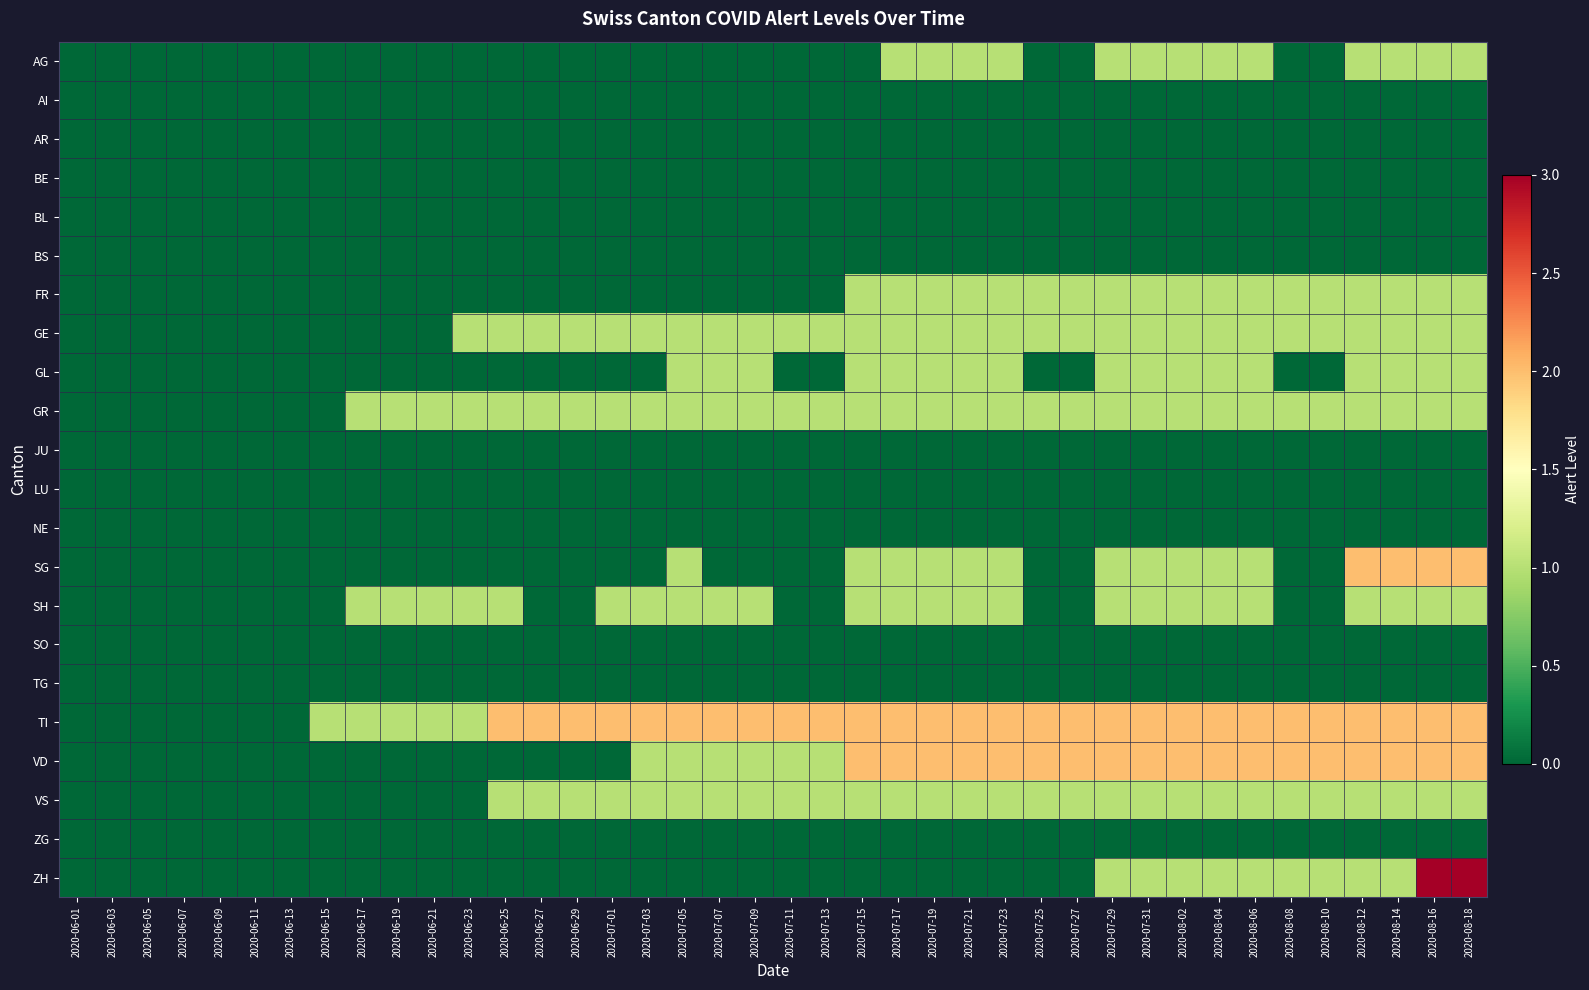

Reading left to right, list all the values displayed in this chart.

AG: 2020-06-01=0	2020-06-03=0	2020-06-05=0	2020-06-07=0	2020-06-09=0	2020-06-11=0	2020-06-13=0	2020-06-15=0	2020-06-17=0	2020-06-19=0	2020-06-21=0	2020-06-23=0	2020-06-25=0	2020-06-27=0	2020-06-29=0	2020-07-01=0	2020-07-03=0	2020-07-05=0	2020-07-07=0	2020-07-09=0	2020-07-11=0	2020-07-13=0	2020-07-15=0	2020-07-17=1	2020-07-19=1	2020-07-21=1	2020-07-23=1	2020-07-25=0	2020-07-27=0	2020-07-29=1	2020-07-31=1	2020-08-02=1	2020-08-04=1	2020-08-06=1	2020-08-08=0	2020-08-10=0	2020-08-12=1	2020-08-14=1	2020-08-16=1	2020-08-18=1
AI: 2020-06-01=0	2020-06-03=0	2020-06-05=0	2020-06-07=0	2020-06-09=0	2020-06-11=0	2020-06-13=0	2020-06-15=0	2020-06-17=0	2020-06-19=0	2020-06-21=0	2020-06-23=0	2020-06-25=0	2020-06-27=0	2020-06-29=0	2020-07-01=0	2020-07-03=0	2020-07-05=0	2020-07-07=0	2020-07-09=0	2020-07-11=0	2020-07-13=0	2020-07-15=0	2020-07-17=0	2020-07-19=0	2020-07-21=0	2020-07-23=0	2020-07-25=0	2020-07-27=0	2020-07-29=0	2020-07-31=0	2020-08-02=0	2020-08-04=0	2020-08-06=0	2020-08-08=0	2020-08-10=0	2020-08-12=0	2020-08-14=0	2020-08-16=0	2020-08-18=0
AR: 2020-06-01=0	2020-06-03=0	2020-06-05=0	2020-06-07=0	2020-06-09=0	2020-06-11=0	2020-06-13=0	2020-06-15=0	2020-06-17=0	2020-06-19=0	2020-06-21=0	2020-06-23=0	2020-06-25=0	2020-06-27=0	2020-06-29=0	2020-07-01=0	2020-07-03=0	2020-07-05=0	2020-07-07=0	2020-07-09=0	2020-07-11=0	2020-07-13=0	2020-07-15=0	2020-07-17=0	2020-07-19=0	2020-07-21=0	2020-07-23=0	2020-07-25=0	2020-07-27=0	2020-07-29=0	2020-07-31=0	2020-08-02=0	2020-08-04=0	2020-08-06=0	2020-08-08=0	2020-08-10=0	2020-08-12=0	2020-08-14=0	2020-08-16=0	2020-08-18=0
BE: 2020-06-01=0	2020-06-03=0	2020-06-05=0	2020-06-07=0	2020-06-09=0	2020-06-11=0	2020-06-13=0	2020-06-15=0	2020-06-17=0	2020-06-19=0	2020-06-21=0	2020-06-23=0	2020-06-25=0	2020-06-27=0	2020-06-29=0	2020-07-01=0	2020-07-03=0	2020-07-05=0	2020-07-07=0	2020-07-09=0	2020-07-11=0	2020-07-13=0	2020-07-15=0	2020-07-17=0	2020-07-19=0	2020-07-21=0	2020-07-23=0	2020-07-25=0	2020-07-27=0	2020-07-29=0	2020-07-31=0	2020-08-02=0	2020-08-04=0	2020-08-06=0	2020-08-08=0	2020-08-10=0	2020-08-12=0	2020-08-14=0	2020-08-16=0	2020-08-18=0
BL: 2020-06-01=0	2020-06-03=0	2020-06-05=0	2020-06-07=0	2020-06-09=0	2020-06-11=0	2020-06-13=0	2020-06-15=0	2020-06-17=0	2020-06-19=0	2020-06-21=0	2020-06-23=0	2020-06-25=0	2020-06-27=0	2020-06-29=0	2020-07-01=0	2020-07-03=0	2020-07-05=0	2020-07-07=0	2020-07-09=0	2020-07-11=0	2020-07-13=0	2020-07-15=0	2020-07-17=0	2020-07-19=0	2020-07-21=0	2020-07-23=0	2020-07-25=0	2020-07-27=0	2020-07-29=0	2020-07-31=0	2020-08-02=0	2020-08-04=0	2020-08-06=0	2020-08-08=0	2020-08-10=0	2020-08-12=0	2020-08-14=0	2020-08-16=0	2020-08-18=0
BS: 2020-06-01=0	2020-06-03=0	2020-06-05=0	2020-06-07=0	2020-06-09=0	2020-06-11=0	2020-06-13=0	2020-06-15=0	2020-06-17=0	2020-06-19=0	2020-06-21=0	2020-06-23=0	2020-06-25=0	2020-06-27=0	2020-06-29=0	2020-07-01=0	2020-07-03=0	2020-07-05=0	2020-07-07=0	2020-07-09=0	2020-07-11=0	2020-07-13=0	2020-07-15=0	2020-07-17=0	2020-07-19=0	2020-07-21=0	2020-07-23=0	2020-07-25=0	2020-07-27=0	2020-07-29=0	2020-07-31=0	2020-08-02=0	2020-08-04=0	2020-08-06=0	2020-08-08=0	2020-08-10=0	2020-08-12=0	2020-08-14=0	2020-08-16=0	2020-08-18=0
FR: 2020-06-01=0	2020-06-03=0	2020-06-05=0	2020-06-07=0	2020-06-09=0	2020-06-11=0	2020-06-13=0	2020-06-15=0	2020-06-17=0	2020-06-19=0	2020-06-21=0	2020-06-23=0	2020-06-25=0	2020-06-27=0	2020-06-29=0	2020-07-01=0	2020-07-03=0	2020-07-05=0	2020-07-07=0	2020-07-09=0	2020-07-11=0	2020-07-13=0	2020-07-15=1	2020-07-17=1	2020-07-19=1	2020-07-21=1	2020-07-23=1	2020-07-25=1	2020-07-27=1	2020-07-29=1	2020-07-31=1	2020-08-02=1	2020-08-04=1	2020-08-06=1	2020-08-08=1	2020-08-10=1	2020-08-12=1	2020-08-14=1	2020-08-16=1	2020-08-18=1
GE: 2020-06-01=0	2020-06-03=0	2020-06-05=0	2020-06-07=0	2020-06-09=0	2020-06-11=0	2020-06-13=0	2020-06-15=0	2020-06-17=0	2020-06-19=0	2020-06-21=0	2020-06-23=1	2020-06-25=1	2020-06-27=1	2020-06-29=1	2020-07-01=1	2020-07-03=1	2020-07-05=1	2020-07-07=1	2020-07-09=1	2020-07-11=1	2020-07-13=1	2020-07-15=1	2020-07-17=1	2020-07-19=1	2020-07-21=1	2020-07-23=1	2020-07-25=1	2020-07-27=1	2020-07-29=1	2020-07-31=1	2020-08-02=1	2020-08-04=1	2020-08-06=1	2020-08-08=1	2020-08-10=1	2020-08-12=1	2020-08-14=1	2020-08-16=1	2020-08-18=1
GL: 2020-06-01=0	2020-06-03=0	2020-06-05=0	2020-06-07=0	2020-06-09=0	2020-06-11=0	2020-06-13=0	2020-06-15=0	2020-06-17=0	2020-06-19=0	2020-06-21=0	2020-06-23=0	2020-06-25=0	2020-06-27=0	2020-06-29=0	2020-07-01=0	2020-07-03=0	2020-07-05=1	2020-07-07=1	2020-07-09=1	2020-07-11=0	2020-07-13=0	2020-07-15=1	2020-07-17=1	2020-07-19=1	2020-07-21=1	2020-07-23=1	2020-07-25=0	2020-07-27=0	2020-07-29=1	2020-07-31=1	2020-08-02=1	2020-08-04=1	2020-08-06=1	2020-08-08=0	2020-08-10=0	2020-08-12=1	2020-08-14=1	2020-08-16=1	2020-08-18=1
GR: 2020-06-01=0	2020-06-03=0	2020-06-05=0	2020-06-07=0	2020-06-09=0	2020-06-11=0	2020-06-13=0	2020-06-15=0	2020-06-17=1	2020-06-19=1	2020-06-21=1	2020-06-23=1	2020-06-25=1	2020-06-27=1	2020-06-29=1	2020-07-01=1	2020-07-03=1	2020-07-05=1	2020-07-07=1	2020-07-09=1	2020-07-11=1	2020-07-13=1	2020-07-15=1	2020-07-17=1	2020-07-19=1	2020-07-21=1	2020-07-23=1	2020-07-25=1	2020-07-27=1	2020-07-29=1	2020-07-31=1	2020-08-02=1	2020-08-04=1	2020-08-06=1	2020-08-08=1	2020-08-10=1	2020-08-12=1	2020-08-14=1	2020-08-16=1	2020-08-18=1
JU: 2020-06-01=0	2020-06-03=0	2020-06-05=0	2020-06-07=0	2020-06-09=0	2020-06-11=0	2020-06-13=0	2020-06-15=0	2020-06-17=0	2020-06-19=0	2020-06-21=0	2020-06-23=0	2020-06-25=0	2020-06-27=0	2020-06-29=0	2020-07-01=0	2020-07-03=0	2020-07-05=0	2020-07-07=0	2020-07-09=0	2020-07-11=0	2020-07-13=0	2020-07-15=0	2020-07-17=0	2020-07-19=0	2020-07-21=0	2020-07-23=0	2020-07-25=0	2020-07-27=0	2020-07-29=0	2020-07-31=0	2020-08-02=0	2020-08-04=0	2020-08-06=0	2020-08-08=0	2020-08-10=0	2020-08-12=0	2020-08-14=0	2020-08-16=0	2020-08-18=0
LU: 2020-06-01=0	2020-06-03=0	2020-06-05=0	2020-06-07=0	2020-06-09=0	2020-06-11=0	2020-06-13=0	2020-06-15=0	2020-06-17=0	2020-06-19=0	2020-06-21=0	2020-06-23=0	2020-06-25=0	2020-06-27=0	2020-06-29=0	2020-07-01=0	2020-07-03=0	2020-07-05=0	2020-07-07=0	2020-07-09=0	2020-07-11=0	2020-07-13=0	2020-07-15=0	2020-07-17=0	2020-07-19=0	2020-07-21=0	2020-07-23=0	2020-07-25=0	2020-07-27=0	2020-07-29=0	2020-07-31=0	2020-08-02=0	2020-08-04=0	2020-08-06=0	2020-08-08=0	2020-08-10=0	2020-08-12=0	2020-08-14=0	2020-08-16=0	2020-08-18=0
NE: 2020-06-01=0	2020-06-03=0	2020-06-05=0	2020-06-07=0	2020-06-09=0	2020-06-11=0	2020-06-13=0	2020-06-15=0	2020-06-17=0	2020-06-19=0	2020-06-21=0	2020-06-23=0	2020-06-25=0	2020-06-27=0	2020-06-29=0	2020-07-01=0	2020-07-03=0	2020-07-05=0	2020-07-07=0	2020-07-09=0	2020-07-11=0	2020-07-13=0	2020-07-15=0	2020-07-17=0	2020-07-19=0	2020-07-21=0	2020-07-23=0	2020-07-25=0	2020-07-27=0	2020-07-29=0	2020-07-31=0	2020-08-02=0	2020-08-04=0	2020-08-06=0	2020-08-08=0	2020-08-10=0	2020-08-12=0	2020-08-14=0	2020-08-16=0	2020-08-18=0
SG: 2020-06-01=0	2020-06-03=0	2020-06-05=0	2020-06-07=0	2020-06-09=0	2020-06-11=0	2020-06-13=0	2020-06-15=0	2020-06-17=0	2020-06-19=0	2020-06-21=0	2020-06-23=0	2020-06-25=0	2020-06-27=0	2020-06-29=0	2020-07-01=0	2020-07-03=0	2020-07-05=1	2020-07-07=0	2020-07-09=0	2020-07-11=0	2020-07-13=0	2020-07-15=1	2020-07-17=1	2020-07-19=1	2020-07-21=1	2020-07-23=1	2020-07-25=0	2020-07-27=0	2020-07-29=1	2020-07-31=1	2020-08-02=1	2020-08-04=1	2020-08-06=1	2020-08-08=0	2020-08-10=0	2020-08-12=2	2020-08-14=2	2020-08-16=2	2020-08-18=2
SH: 2020-06-01=0	2020-06-03=0	2020-06-05=0	2020-06-07=0	2020-06-09=0	2020-06-11=0	2020-06-13=0	2020-06-15=0	2020-06-17=1	2020-06-19=1	2020-06-21=1	2020-06-23=1	2020-06-25=1	2020-06-27=0	2020-06-29=0	2020-07-01=1	2020-07-03=1	2020-07-05=1	2020-07-07=1	2020-07-09=1	2020-07-11=0	2020-07-13=0	2020-07-15=1	2020-07-17=1	2020-07-19=1	2020-07-21=1	2020-07-23=1	2020-07-25=0	2020-07-27=0	2020-07-29=1	2020-07-31=1	2020-08-02=1	2020-08-04=1	2020-08-06=1	2020-08-08=0	2020-08-10=0	2020-08-12=1	2020-08-14=1	2020-08-16=1	2020-08-18=1
SO: 2020-06-01=0	2020-06-03=0	2020-06-05=0	2020-06-07=0	2020-06-09=0	2020-06-11=0	2020-06-13=0	2020-06-15=0	2020-06-17=0	2020-06-19=0	2020-06-21=0	2020-06-23=0	2020-06-25=0	2020-06-27=0	2020-06-29=0	2020-07-01=0	2020-07-03=0	2020-07-05=0	2020-07-07=0	2020-07-09=0	2020-07-11=0	2020-07-13=0	2020-07-15=0	2020-07-17=0	2020-07-19=0	2020-07-21=0	2020-07-23=0	2020-07-25=0	2020-07-27=0	2020-07-29=0	2020-07-31=0	2020-08-02=0	2020-08-04=0	2020-08-06=0	2020-08-08=0	2020-08-10=0	2020-08-12=0	2020-08-14=0	2020-08-16=0	2020-08-18=0
TG: 2020-06-01=0	2020-06-03=0	2020-06-05=0	2020-06-07=0	2020-06-09=0	2020-06-11=0	2020-06-13=0	2020-06-15=0	2020-06-17=0	2020-06-19=0	2020-06-21=0	2020-06-23=0	2020-06-25=0	2020-06-27=0	2020-06-29=0	2020-07-01=0	2020-07-03=0	2020-07-05=0	2020-07-07=0	2020-07-09=0	2020-07-11=0	2020-07-13=0	2020-07-15=0	2020-07-17=0	2020-07-19=0	2020-07-21=0	2020-07-23=0	2020-07-25=0	2020-07-27=0	2020-07-29=0	2020-07-31=0	2020-08-02=0	2020-08-04=0	2020-08-06=0	2020-08-08=0	2020-08-10=0	2020-08-12=0	2020-08-14=0	2020-08-16=0	2020-08-18=0
TI: 2020-06-01=0	2020-06-03=0	2020-06-05=0	2020-06-07=0	2020-06-09=0	2020-06-11=0	2020-06-13=0	2020-06-15=1	2020-06-17=1	2020-06-19=1	2020-06-21=1	2020-06-23=1	2020-06-25=2	2020-06-27=2	2020-06-29=2	2020-07-01=2	2020-07-03=2	2020-07-05=2	2020-07-07=2	2020-07-09=2	2020-07-11=2	2020-07-13=2	2020-07-15=2	2020-07-17=2	2020-07-19=2	2020-07-21=2	2020-07-23=2	2020-07-25=2	2020-07-27=2	2020-07-29=2	2020-07-31=2	2020-08-02=2	2020-08-04=2	2020-08-06=2	2020-08-08=2	2020-08-10=2	2020-08-12=2	2020-08-14=2	2020-08-16=2	2020-08-18=2
VD: 2020-06-01=0	2020-06-03=0	2020-06-05=0	2020-06-07=0	2020-06-09=0	2020-06-11=0	2020-06-13=0	2020-06-15=0	2020-06-17=0	2020-06-19=0	2020-06-21=0	2020-06-23=0	2020-06-25=0	2020-06-27=0	2020-06-29=0	2020-07-01=0	2020-07-03=1	2020-07-05=1	2020-07-07=1	2020-07-09=1	2020-07-11=1	2020-07-13=1	2020-07-15=2	2020-07-17=2	2020-07-19=2	2020-07-21=2	2020-07-23=2	2020-07-25=2	2020-07-27=2	2020-07-29=2	2020-07-31=2	2020-08-02=2	2020-08-04=2	2020-08-06=2	2020-08-08=2	2020-08-10=2	2020-08-12=2	2020-08-14=2	2020-08-16=2	2020-08-18=2
VS: 2020-06-01=0	2020-06-03=0	2020-06-05=0	2020-06-07=0	2020-06-09=0	2020-06-11=0	2020-06-13=0	2020-06-15=0	2020-06-17=0	2020-06-19=0	2020-06-21=0	2020-06-23=0	2020-06-25=1	2020-06-27=1	2020-06-29=1	2020-07-01=1	2020-07-03=1	2020-07-05=1	2020-07-07=1	2020-07-09=1	2020-07-11=1	2020-07-13=1	2020-07-15=1	2020-07-17=1	2020-07-19=1	2020-07-21=1	2020-07-23=1	2020-07-25=1	2020-07-27=1	2020-07-29=1	2020-07-31=1	2020-08-02=1	2020-08-04=1	2020-08-06=1	2020-08-08=1	2020-08-10=1	2020-08-12=1	2020-08-14=1	2020-08-16=1	2020-08-18=1
ZG: 2020-06-01=0	2020-06-03=0	2020-06-05=0	2020-06-07=0	2020-06-09=0	2020-06-11=0	2020-06-13=0	2020-06-15=0	2020-06-17=0	2020-06-19=0	2020-06-21=0	2020-06-23=0	2020-06-25=0	2020-06-27=0	2020-06-29=0	2020-07-01=0	2020-07-03=0	2020-07-05=0	2020-07-07=0	2020-07-09=0	2020-07-11=0	2020-07-13=0	2020-07-15=0	2020-07-17=0	2020-07-19=0	2020-07-21=0	2020-07-23=0	2020-07-25=0	2020-07-27=0	2020-07-29=0	2020-07-31=0	2020-08-02=0	2020-08-04=0	2020-08-06=0	2020-08-08=0	2020-08-10=0	2020-08-12=0	2020-08-14=0	2020-08-16=0	2020-08-18=0
ZH: 2020-06-01=0	2020-06-03=0	2020-06-05=0	2020-06-07=0	2020-06-09=0	2020-06-11=0	2020-06-13=0	2020-06-15=0	2020-06-17=0	2020-06-19=0	2020-06-21=0	2020-06-23=0	2020-06-25=0	2020-06-27=0	2020-06-29=0	2020-07-01=0	2020-07-03=0	2020-07-05=0	2020-07-07=0	2020-07-09=0	2020-07-11=0	2020-07-13=0	2020-07-15=0	2020-07-17=0	2020-07-19=0	2020-07-21=0	2020-07-23=0	2020-07-25=0	2020-07-27=0	2020-07-29=1	2020-07-31=1	2020-08-02=1	2020-08-04=1	2020-08-06=1	2020-08-08=1	2020-08-10=1	2020-08-12=1	2020-08-14=1	2020-08-16=3	2020-08-18=3